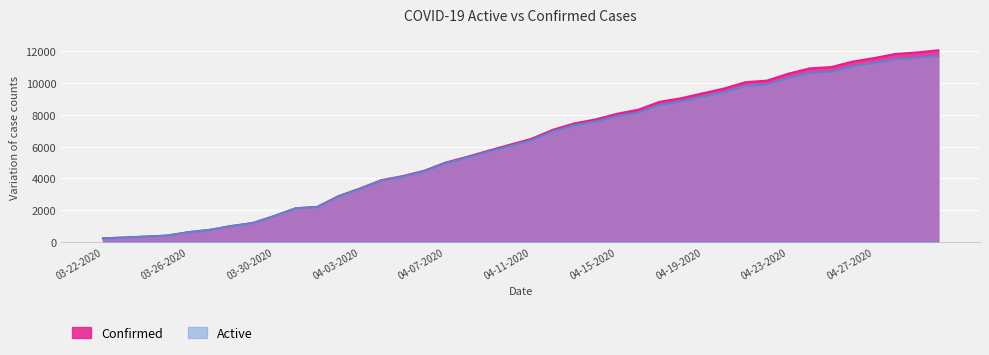

At which label does Confirmed reach its peak?

04-30-2020